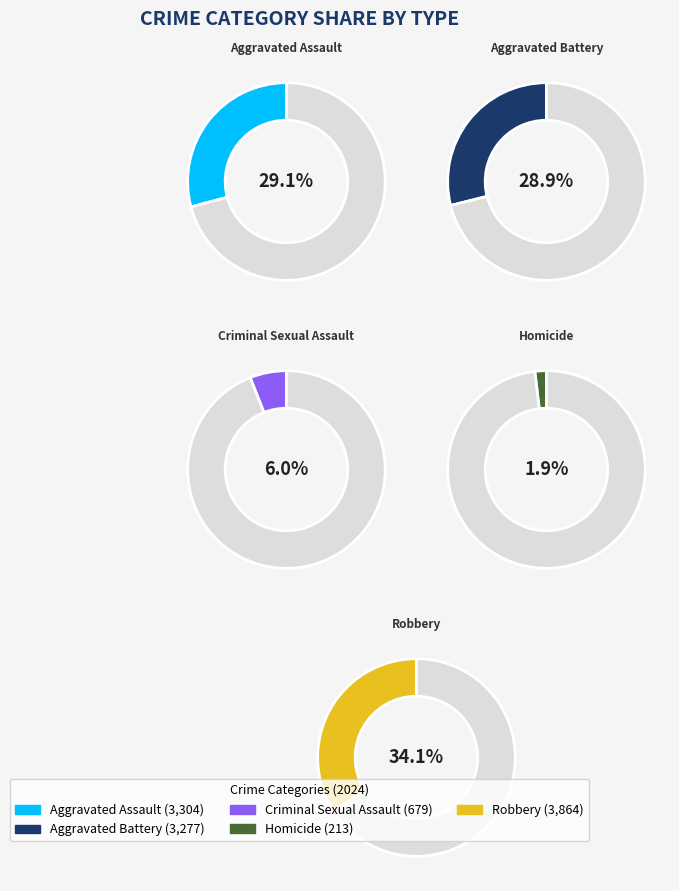

Which slice is the smallest?

Homicide